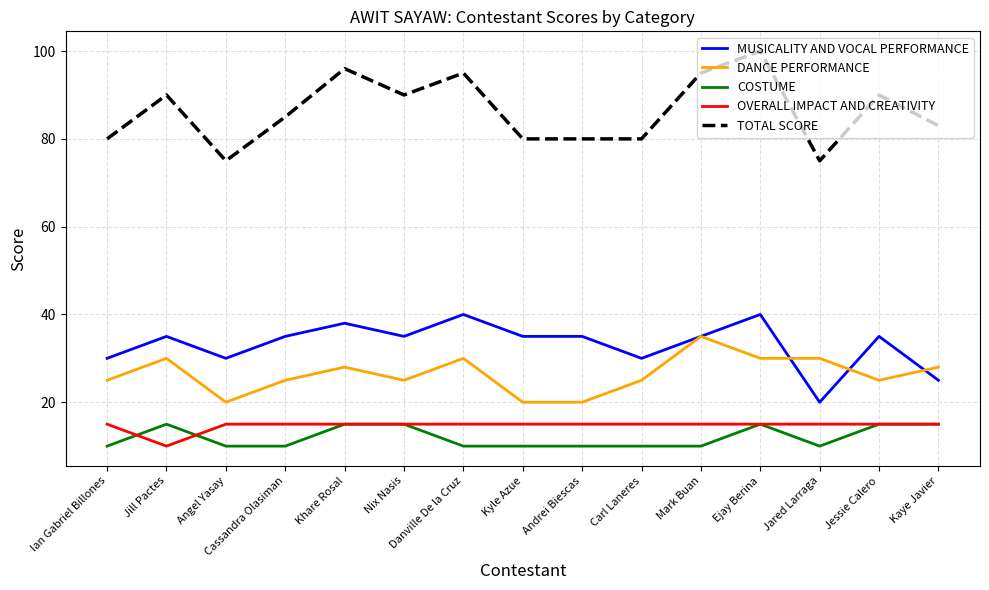

What is the lowest value of the OVERALL IMPACT AND CREATIVITY series?

10